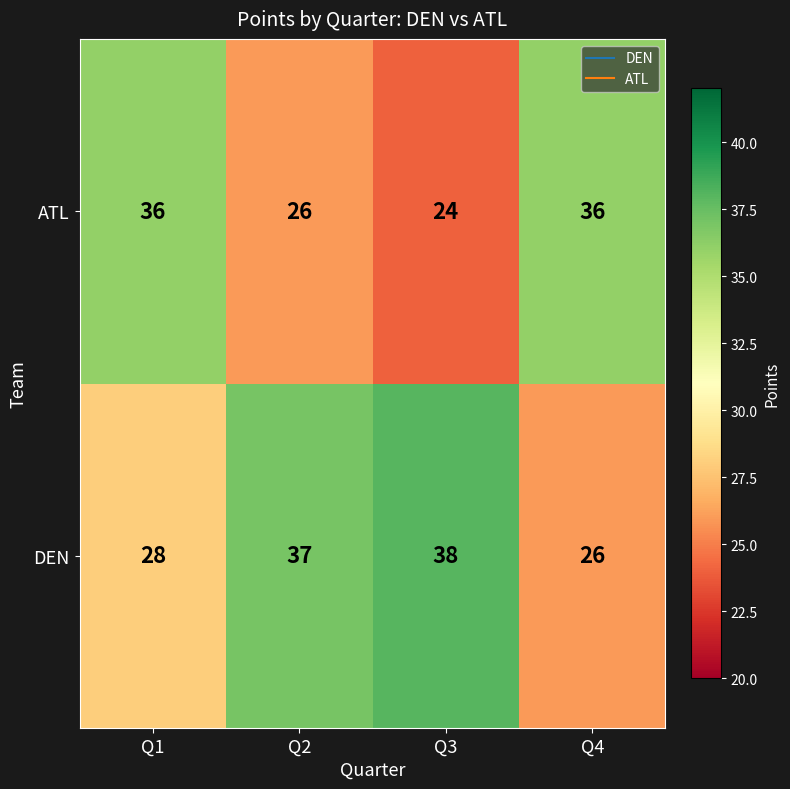

Between Q1 and Q2, which series saw the biggest shift?

ATL